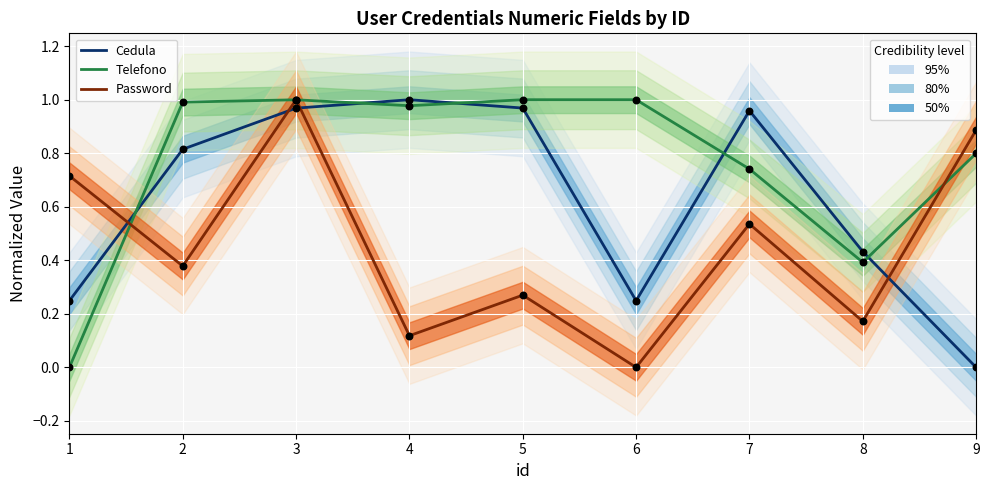

At which category is the sum across all series the highest?

3